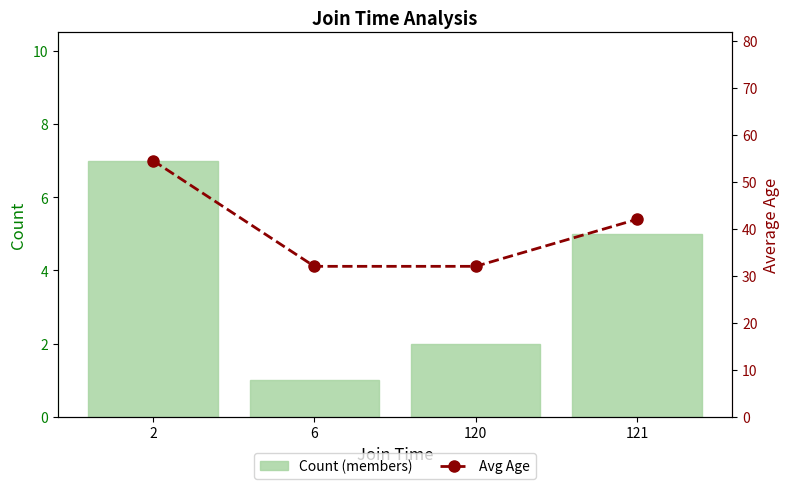

What is the lowest value of the Avg Age series?

32.0